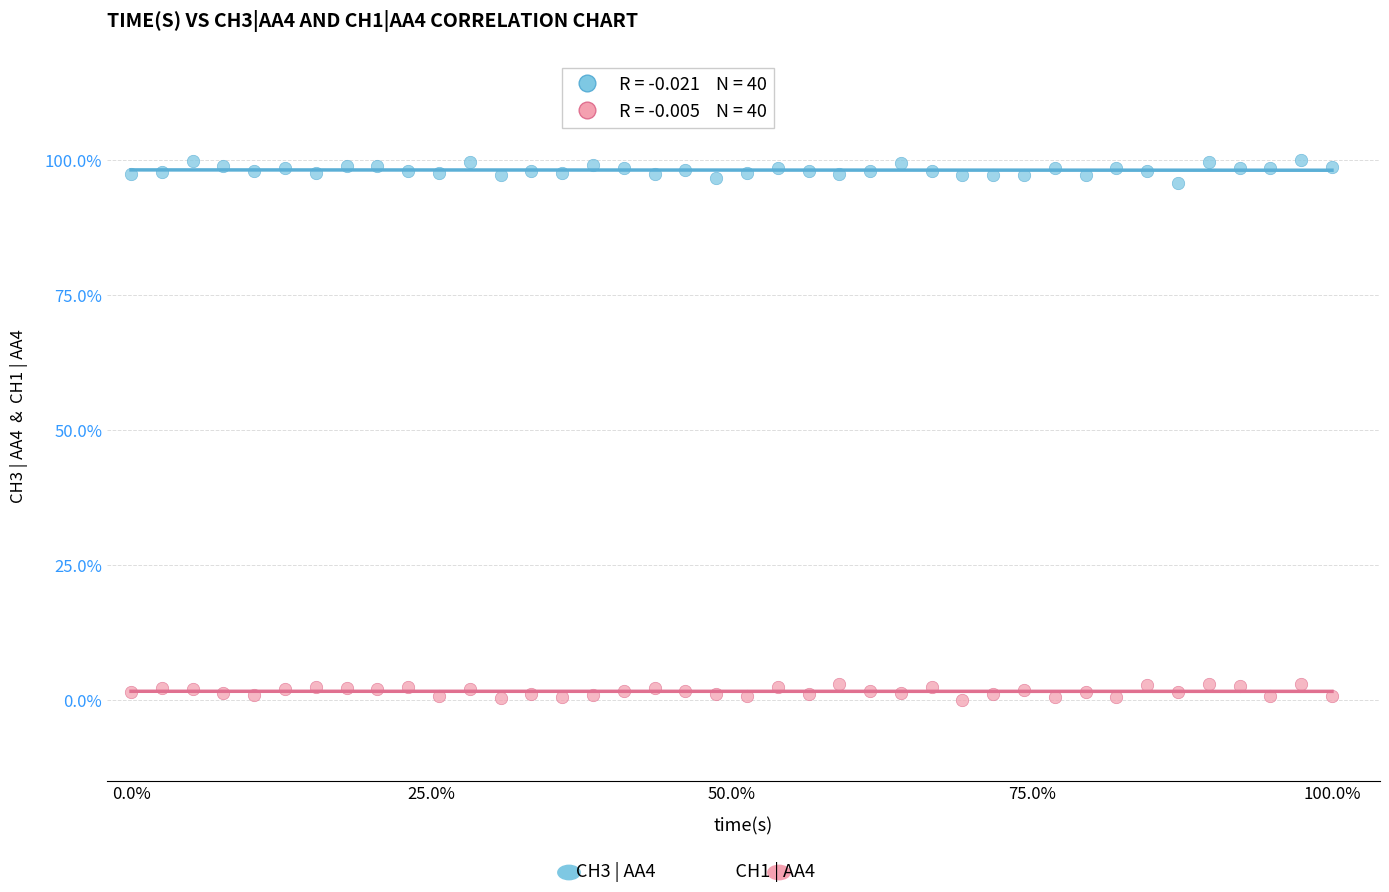

Across all data points, what is the range of Y values (max minus min)?

100.0